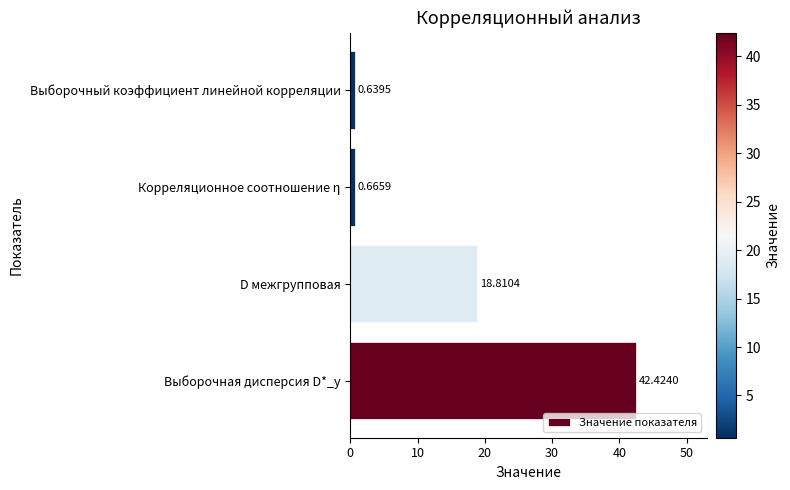

List the labels in order of value, largest first.

Выборочная дисперсия D*_y, D межгрупповая, Корреляционное соотношение η, Выборочный коэффициент линейной корреляции